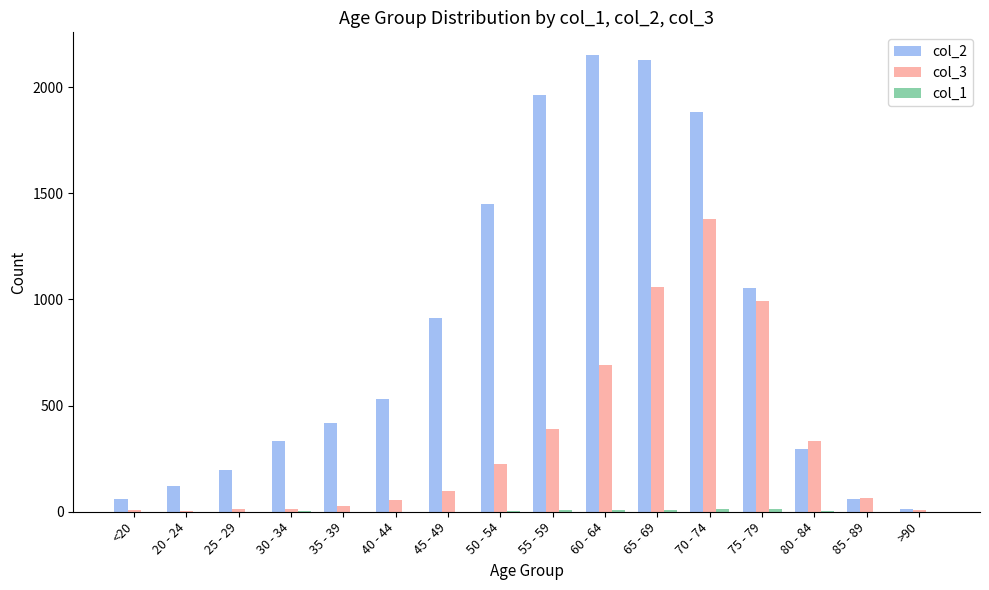

At which label does col_3 reach its peak?

70 - 74